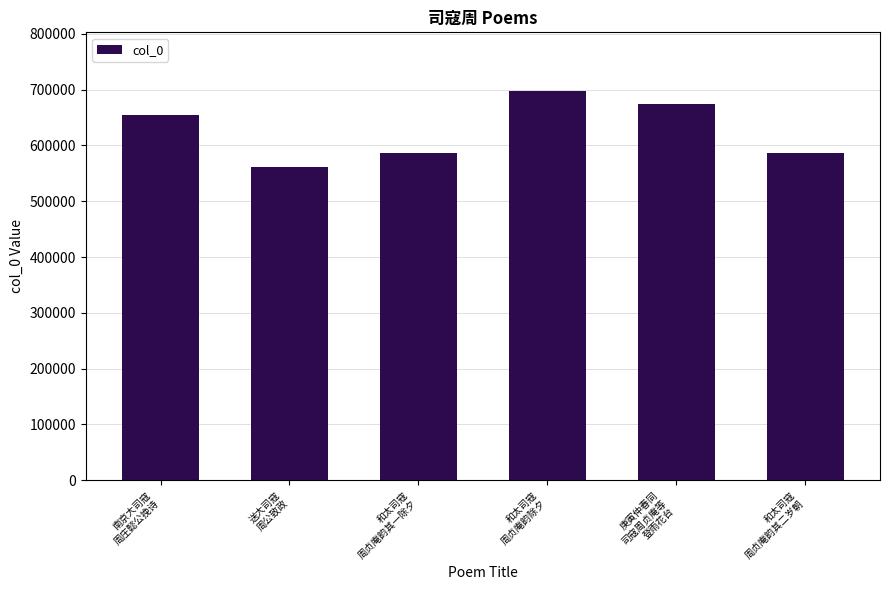

What is the change in value from 送大司寇
周公致政 to 和太司寇
周贞庵韵其二岁朝?

+25648